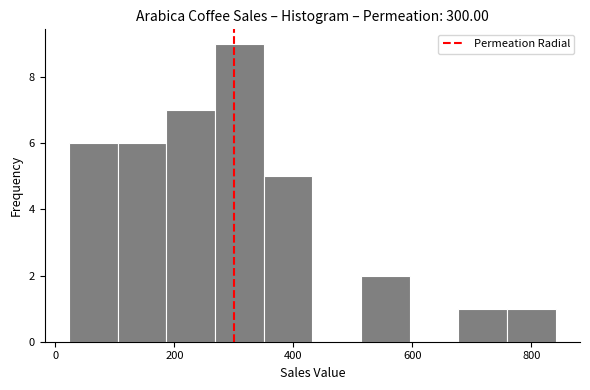

Reading left to right, list every bar in this chart as the range it spans on the x-axis followed by its height. Neither the bar edges nor the heights are printed on the chart, so give them approximately, as read against the axes.

20 to 100: 6
100 to 180: 6
180 to 260: 7
260 to 340: 9
340 to 440: 5
440 to 520: 0
520 to 600: 2
600 to 680: 0
680 to 760: 1
760 to 840: 1